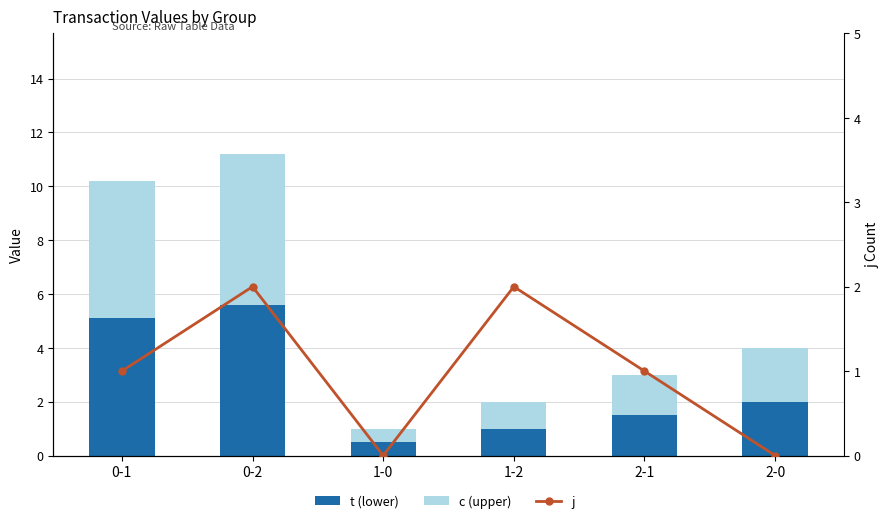

Reading left to right, transcribe all the data shown in this chart.

t (lower): 0-1=5.1	0-2=5.6	1-0=0.5	1-2=1.0	2-1=1.5	2-0=2.0
c (upper): 0-1=5.1	0-2=5.6	1-0=0.5	1-2=1.0	2-1=1.5	2-0=2.0
j: 0-1=1.0	0-2=2.0	1-0=0.0	1-2=2.0	2-1=1.0	2-0=0.0